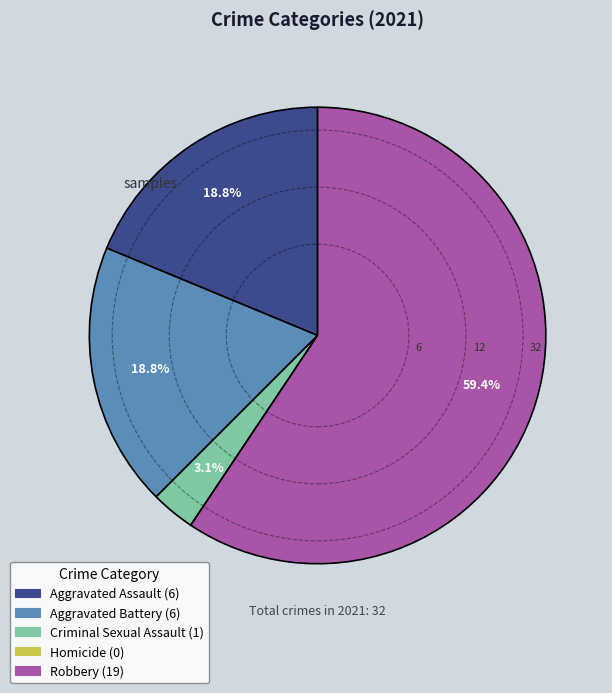

Does Robbery account for over 50% of the chart?

Yes